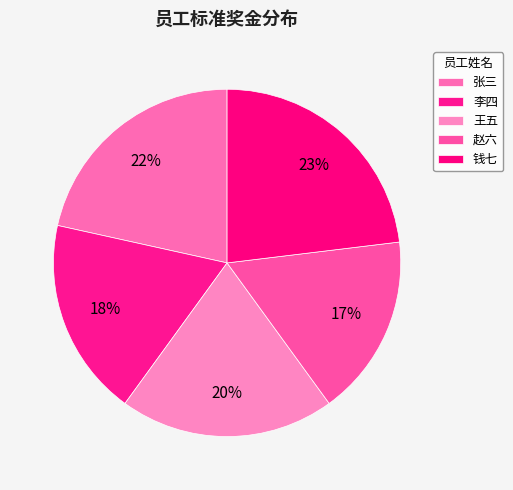

What is the total percentage of 王五 and 钱七?

43.1%